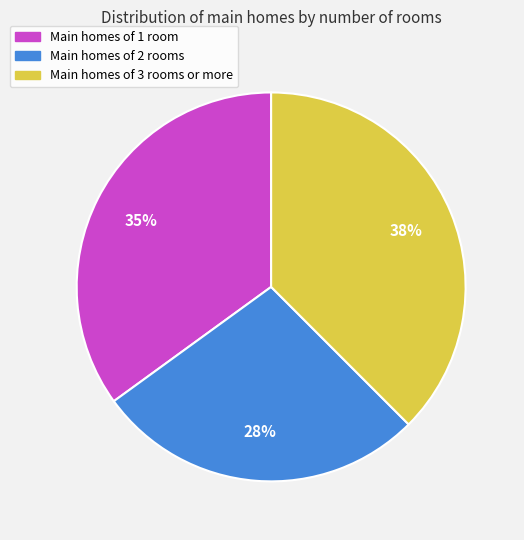

Is there any slice that represents more than half of the pie?

No